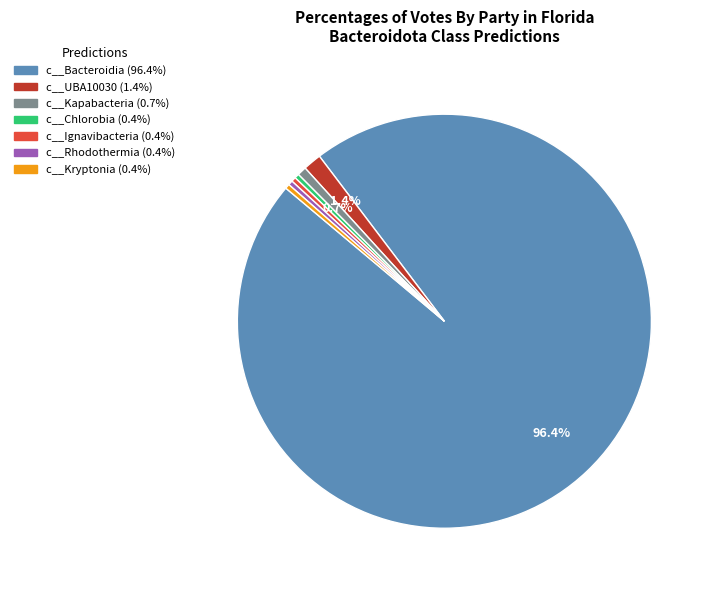

How many slices are in this pie chart?

7